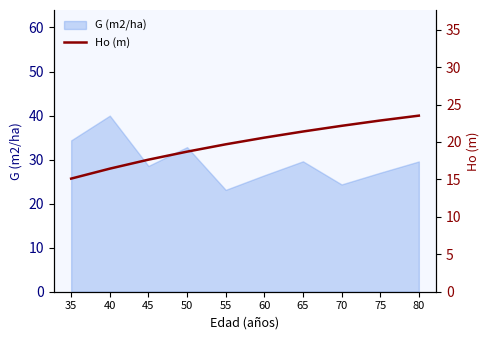

What is the sum of all values?

198.1